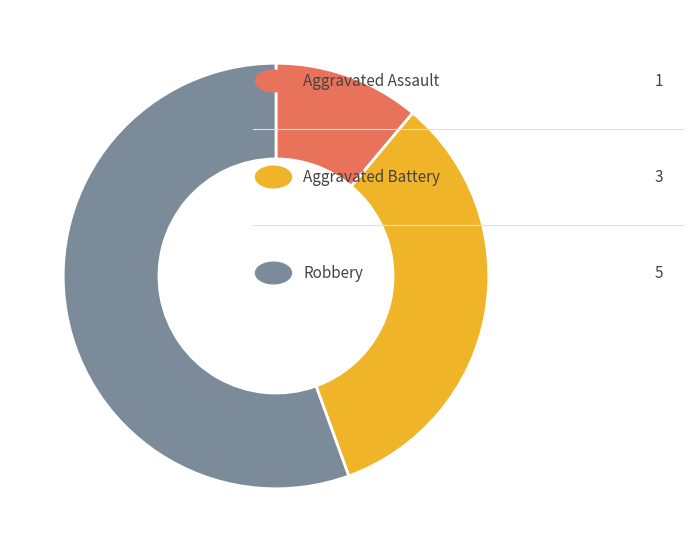

Is there a majority slice in this chart?

Yes